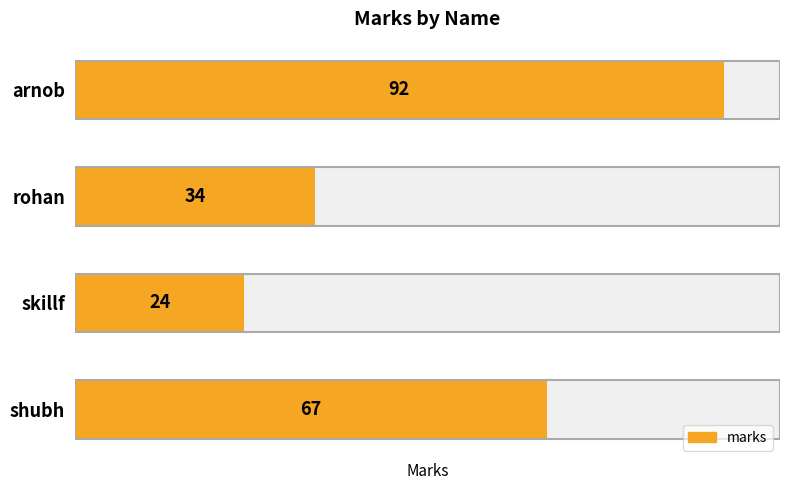

Reading left to right, what are all the values shown in this chart?

92	34	24	67